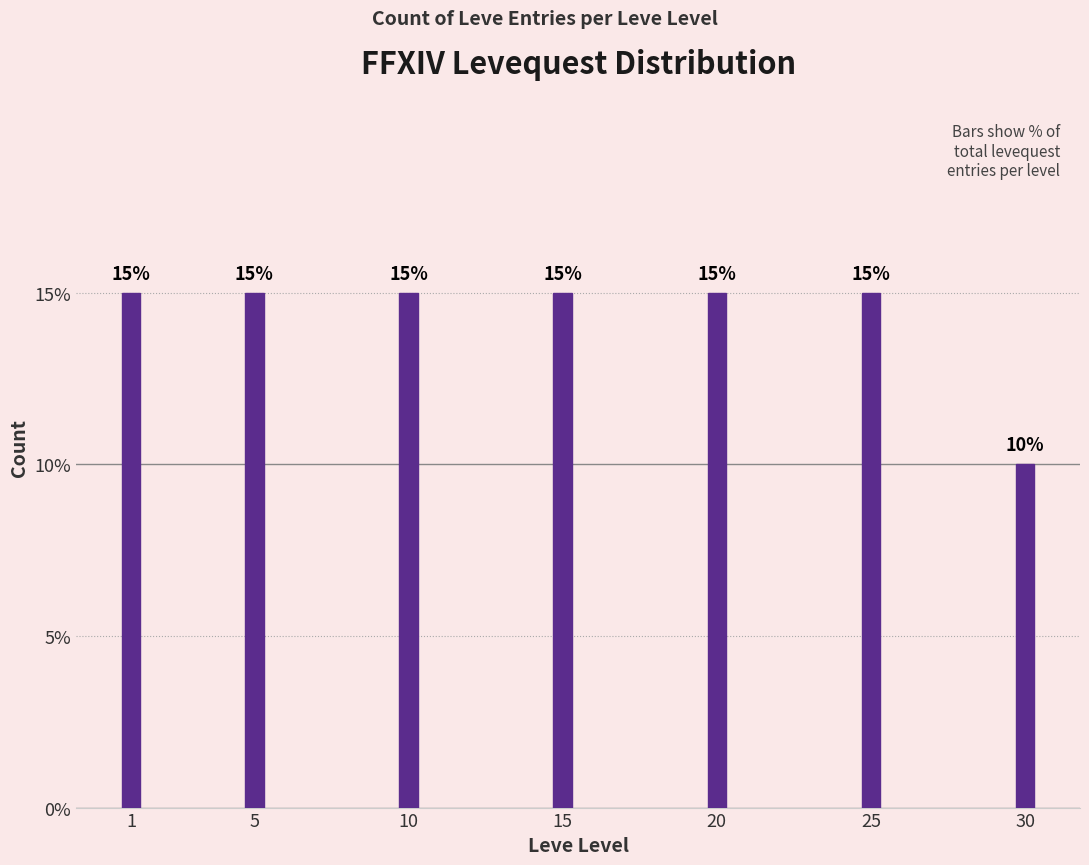

Reading left to right, extract all data points from this chart.

1=15	5=15	10=15	15=15	20=15	25=15	30=10